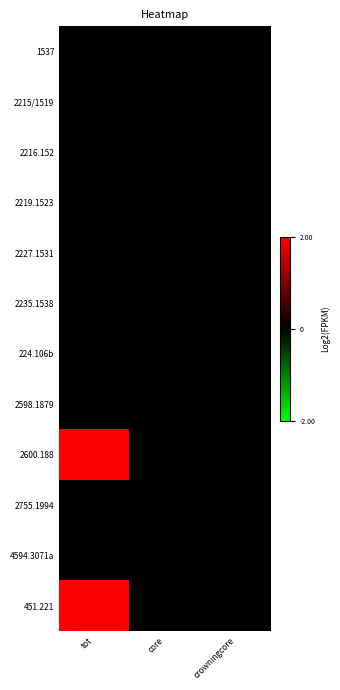

Which category has the highest value across all series?

tot